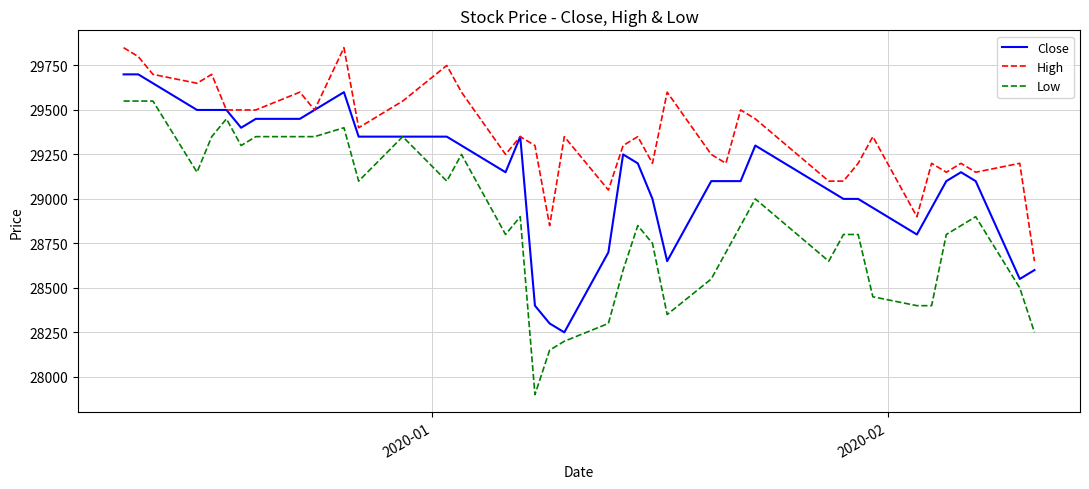

List the series in order of their overall mean, highest first.

High, Close, Low